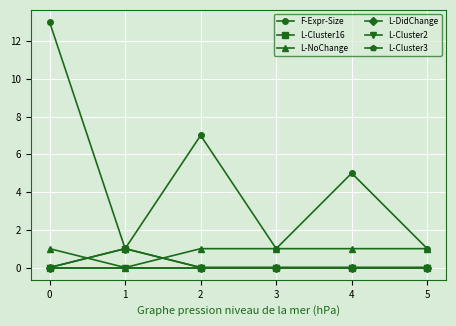

Is this an area chart (filled region under the line)?

No